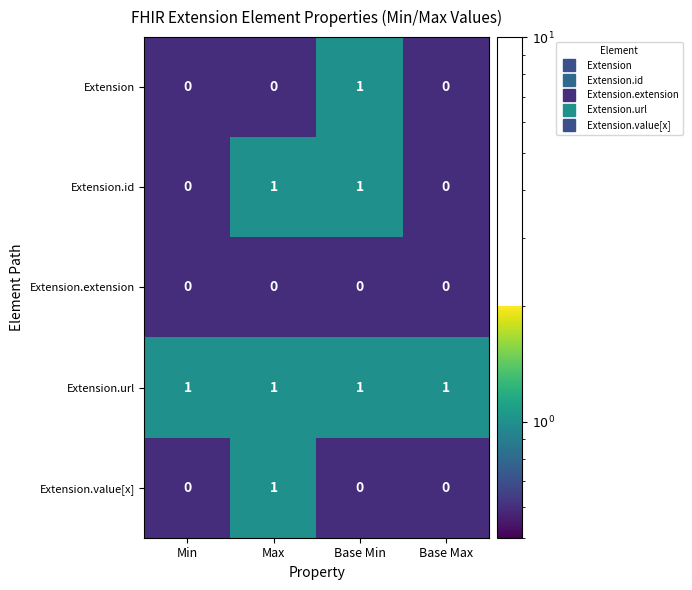

How many Extension values are between 0 and 1?

4